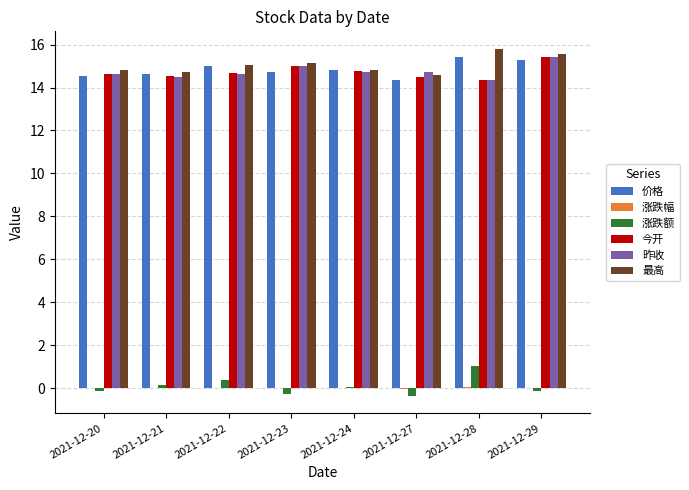

Count the number of categories in the chart.

8